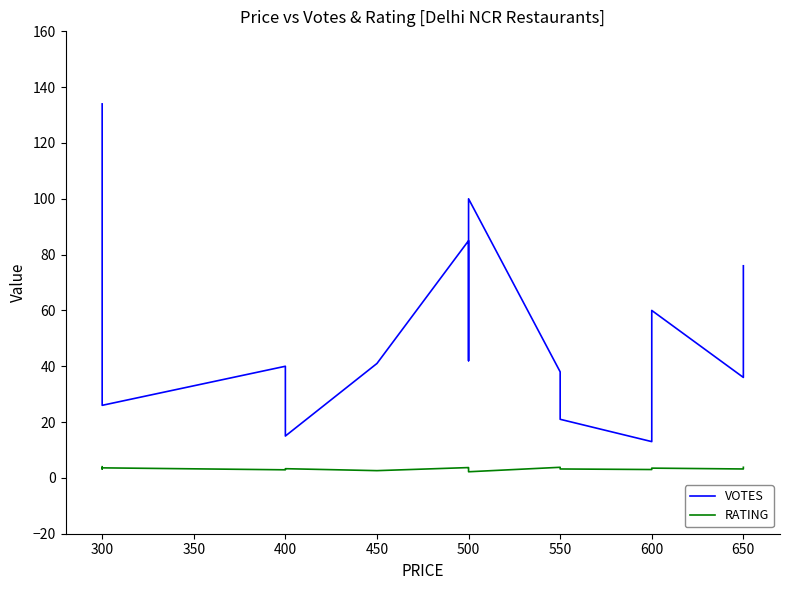

In VOTES, how many points are lower than both neighbors (excluding endpoints)?

5